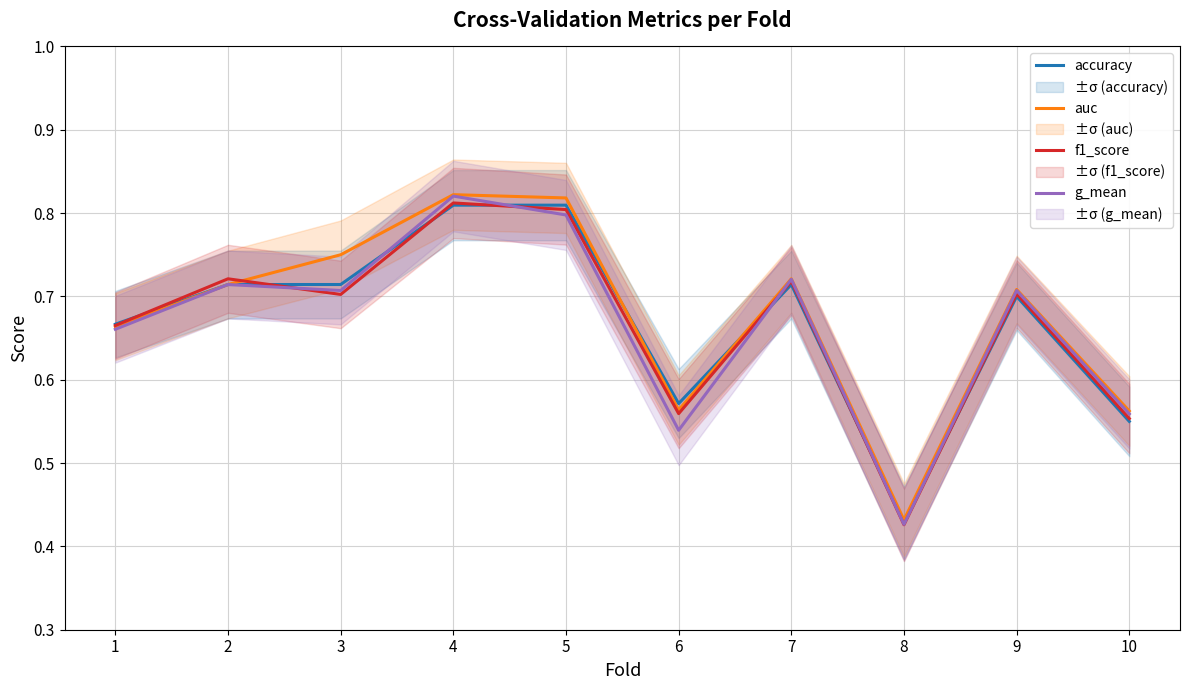

The value of f1_score at 1 is 1.1. True or false?

False